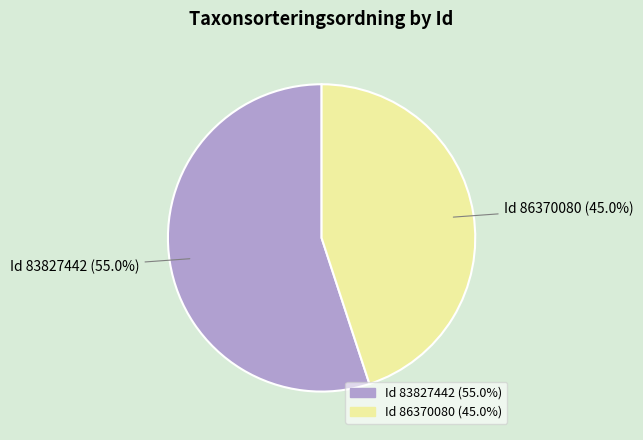

Is there any slice that represents more than half of the pie?

Yes